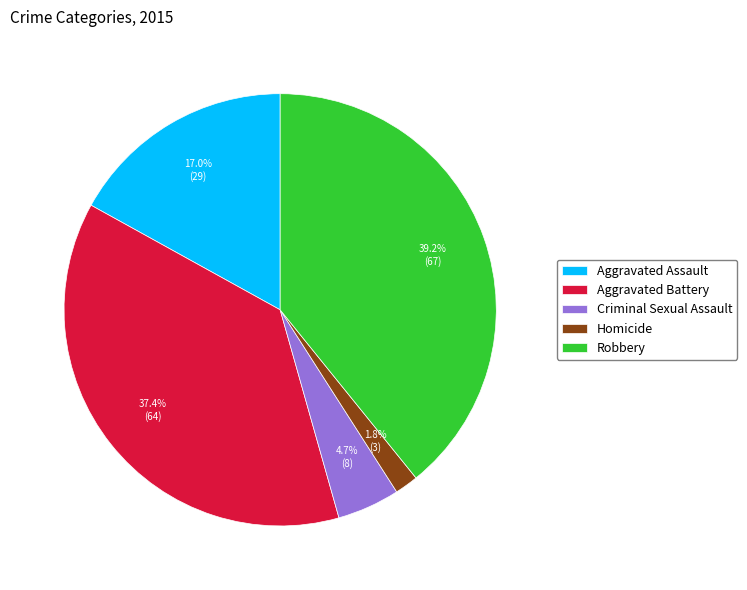

What is the smallest slice in the pie chart?

Homicide